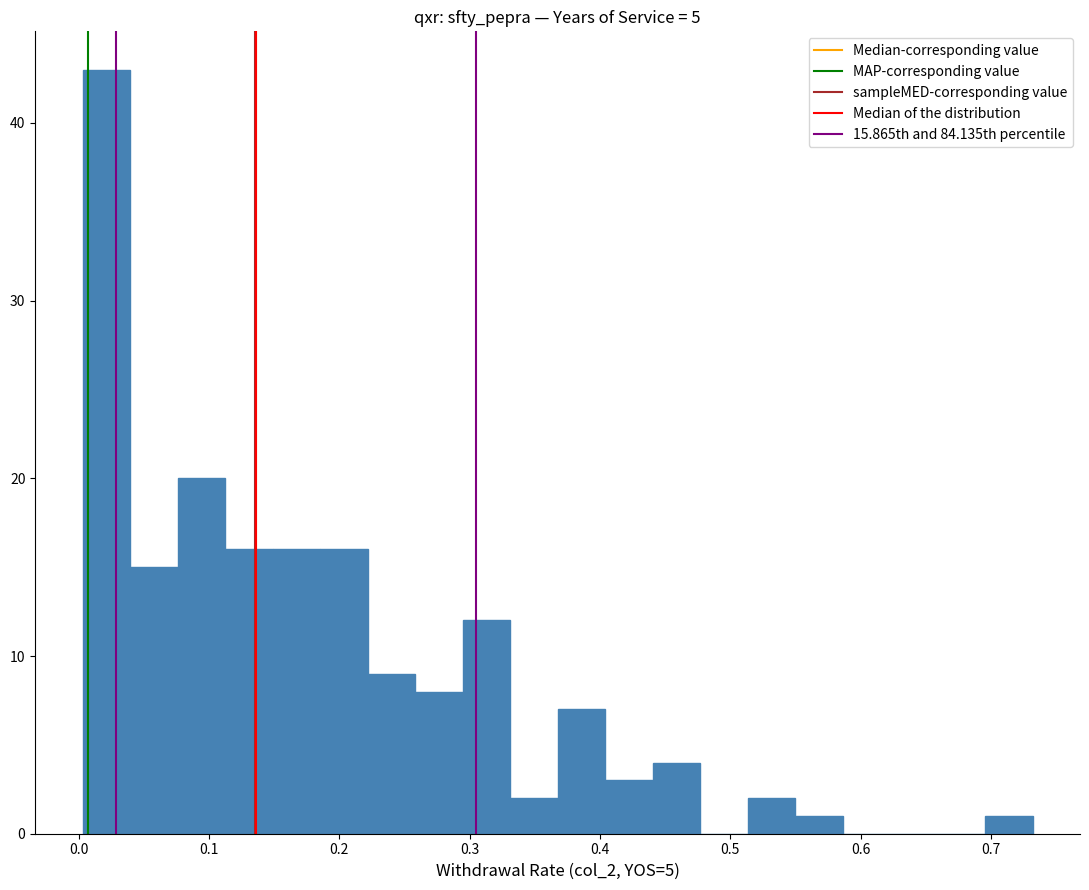

Read against the x-axis, roughly where is the centre of the tallest bar?

0.02